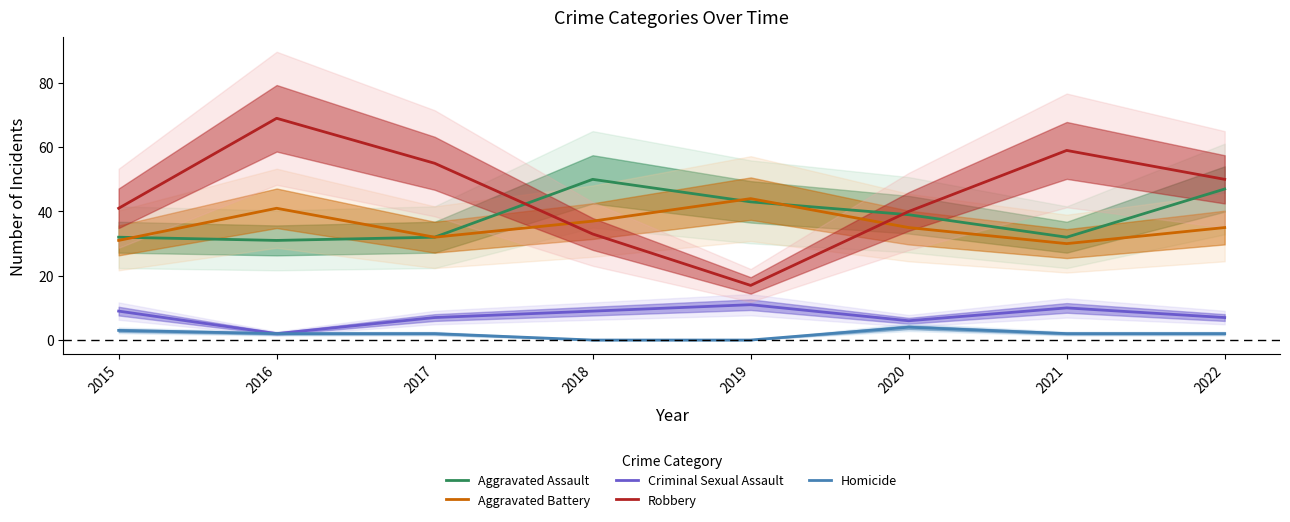

Which has a higher value, 2022 or 2018?

2018